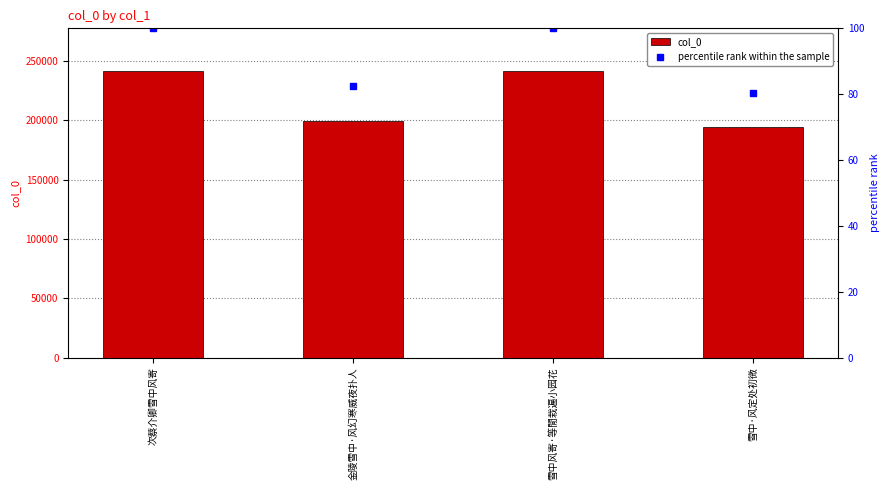

Which series has the largest total across all categories?

col_0